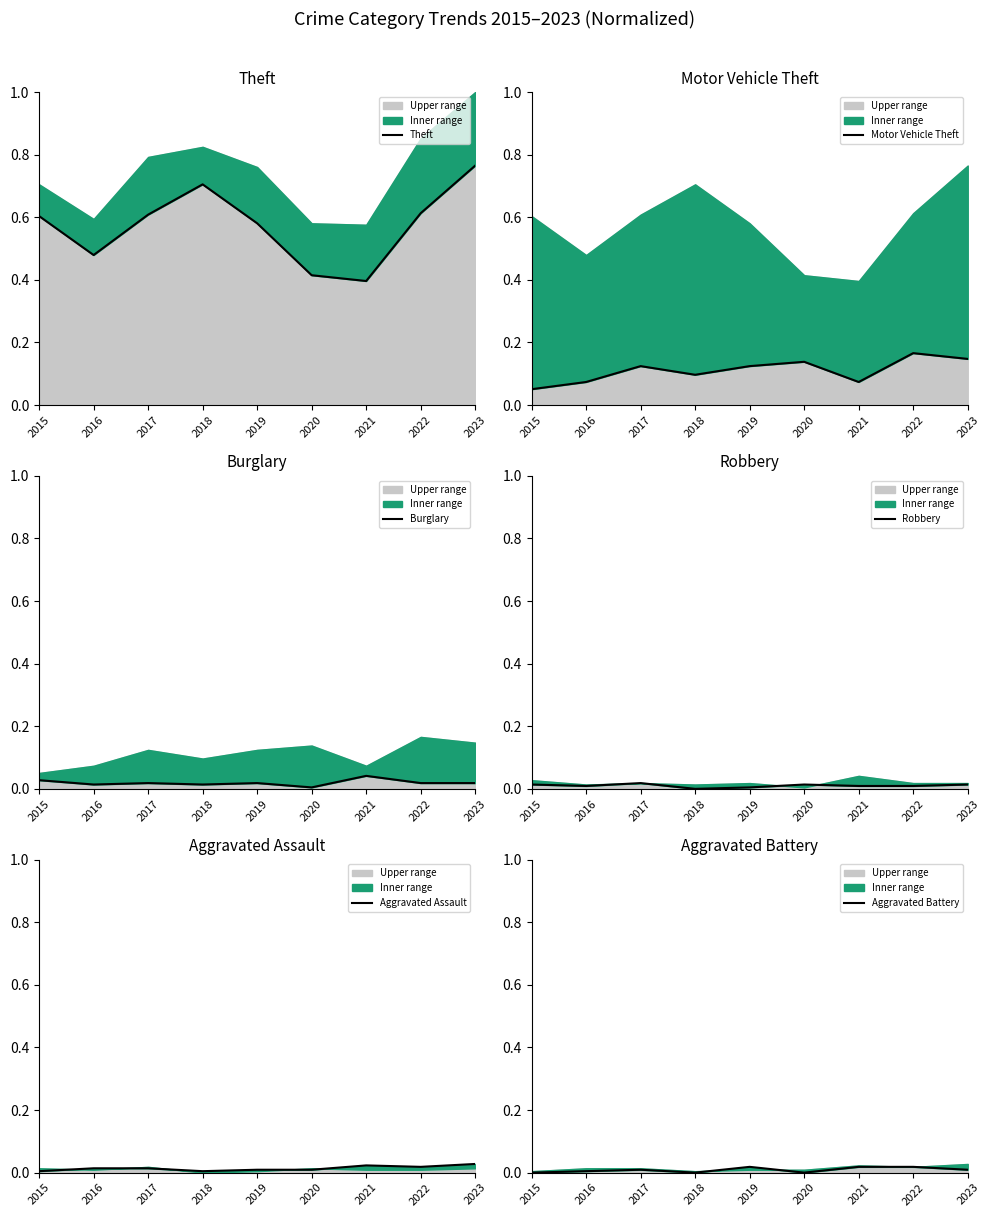

Which has a higher value, 2019 or 2021?

2019